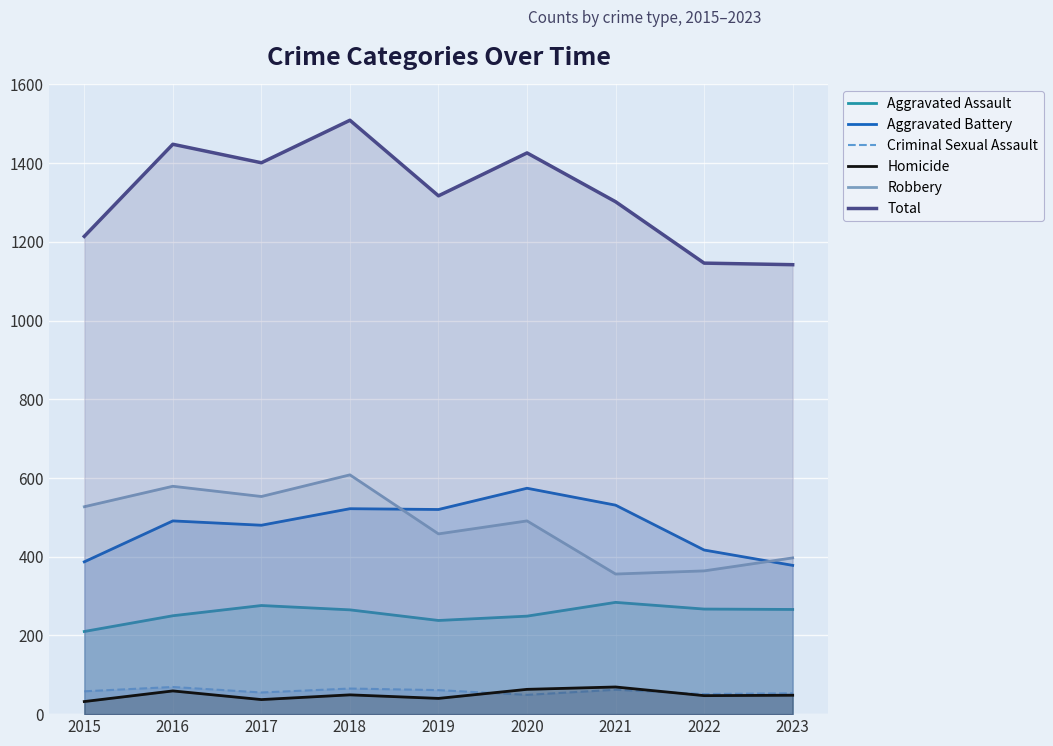

What is the average value of the Criminal Sexual Assault series?

58